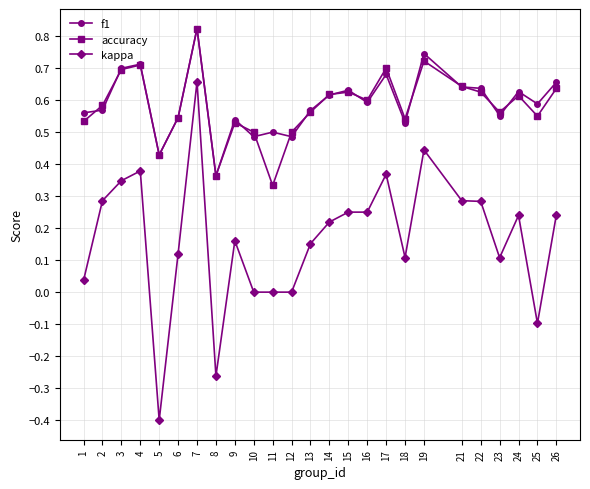

Between 2 and 4, which series saw the biggest shift?

f1